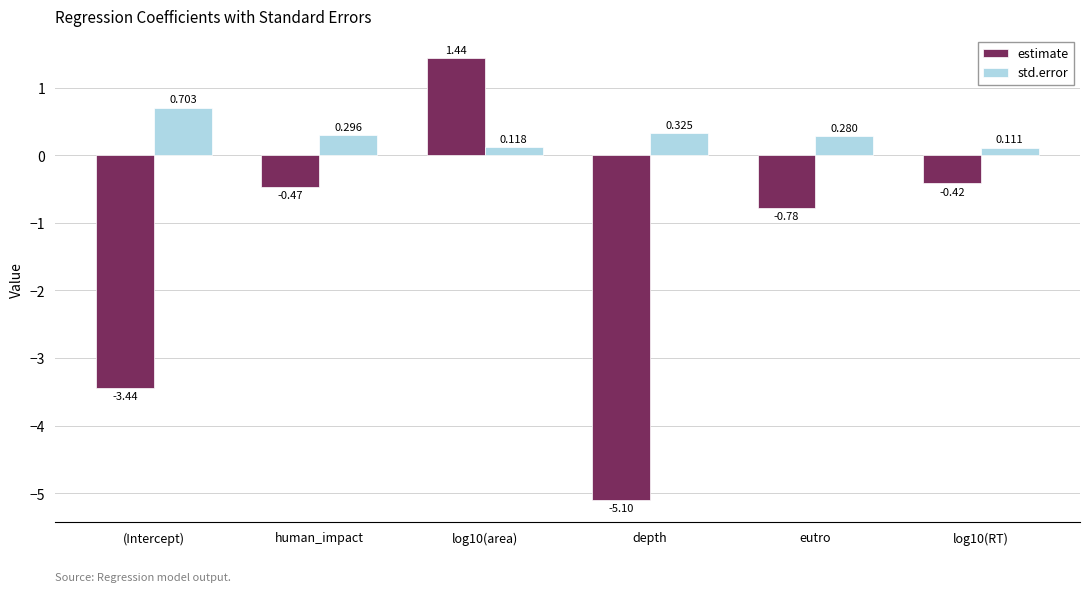

Which series has the largest total across all categories?

std.error